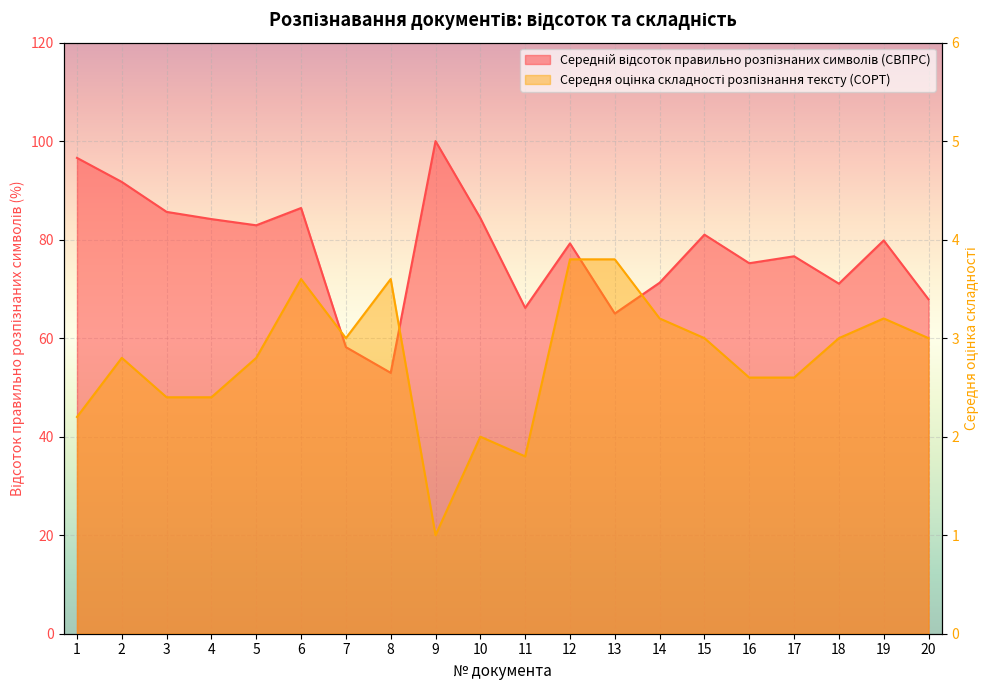

How many values in the Середня оцінка складності розпізнання тексту (СОРТ) series are below 3?

10